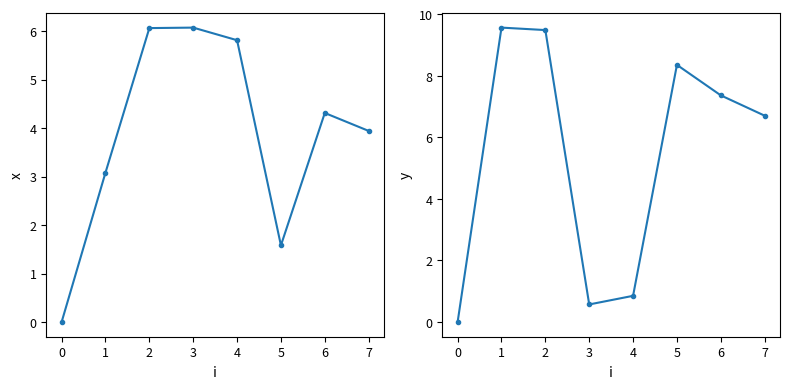

What are all the series names shown in the legend?

x, y